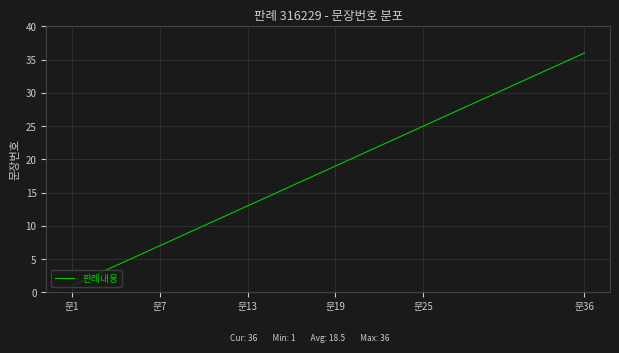

What is the greatest value displayed?

36